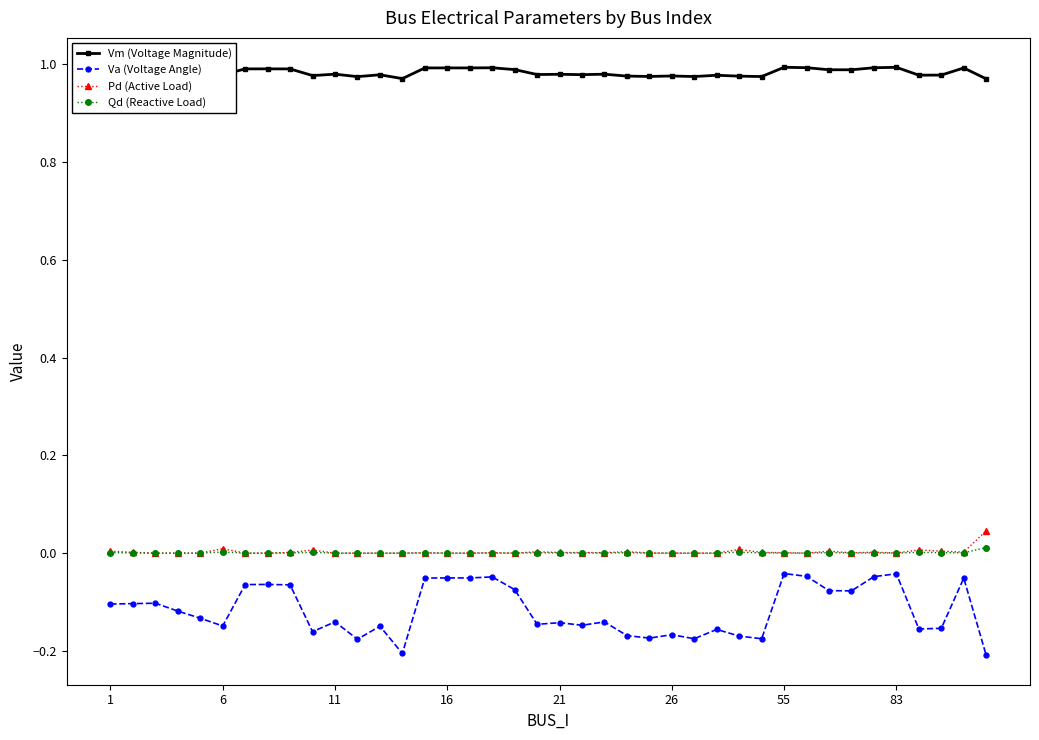

Which series has the widest spread of values?

Va (Voltage Angle)